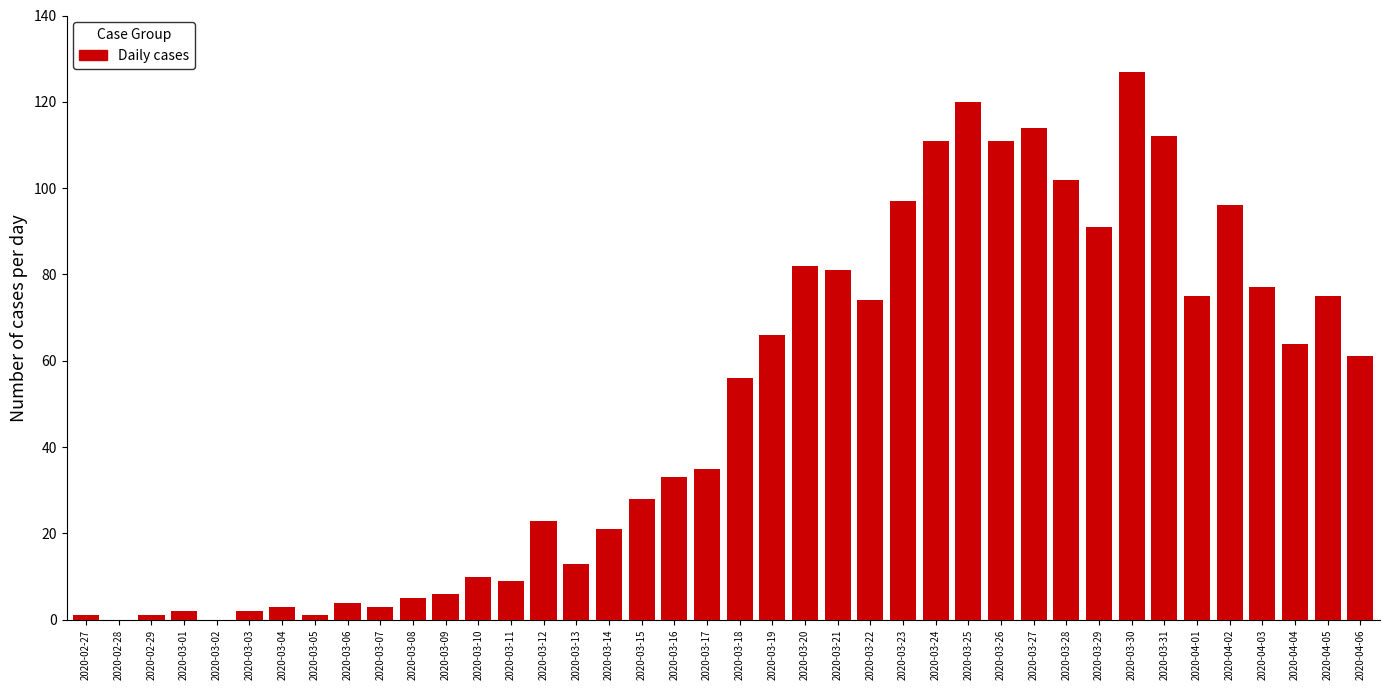

Between 2020-03-14 and 2020-03-06, which is larger?

2020-03-14